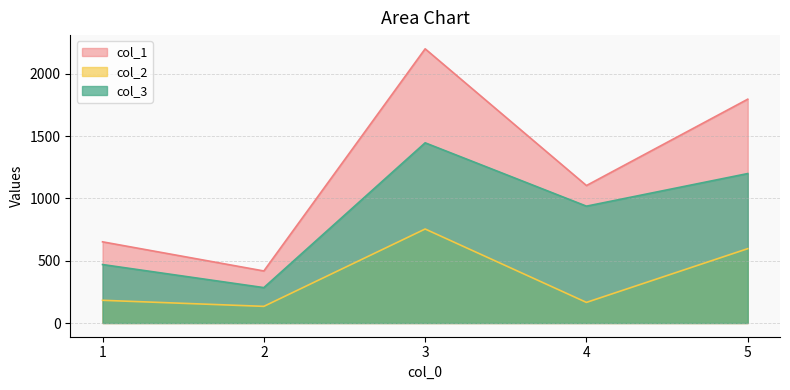

True or false: col_1 has more than 1 points higher than both neighbors.

False